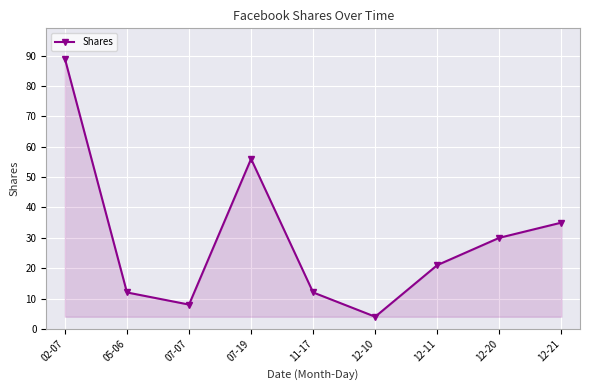

Which category has the highest value across all series?

02-07